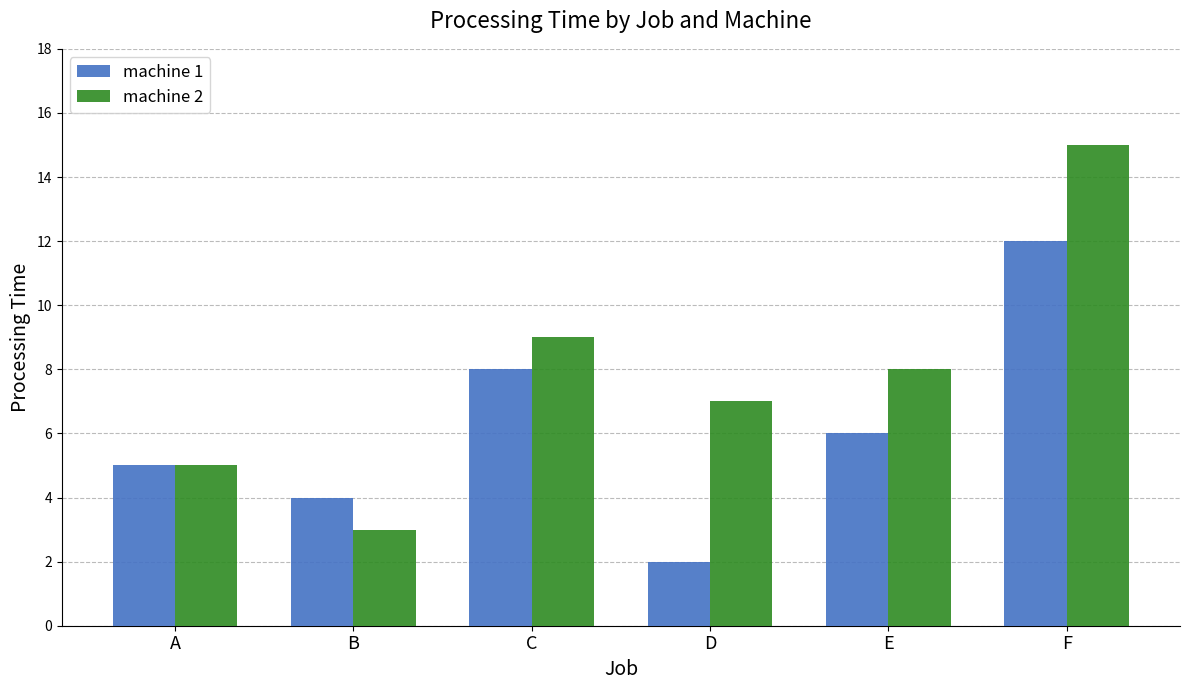

Rank the series at C from lowest to highest value.

machine 1, machine 2